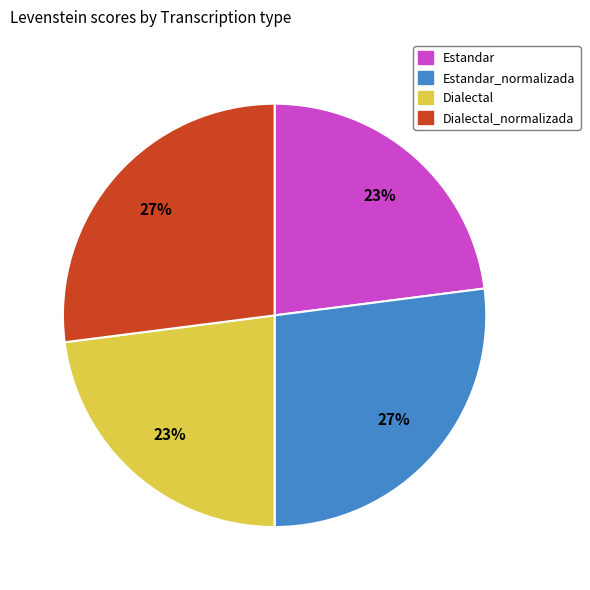

How many segments does this pie chart have?

4